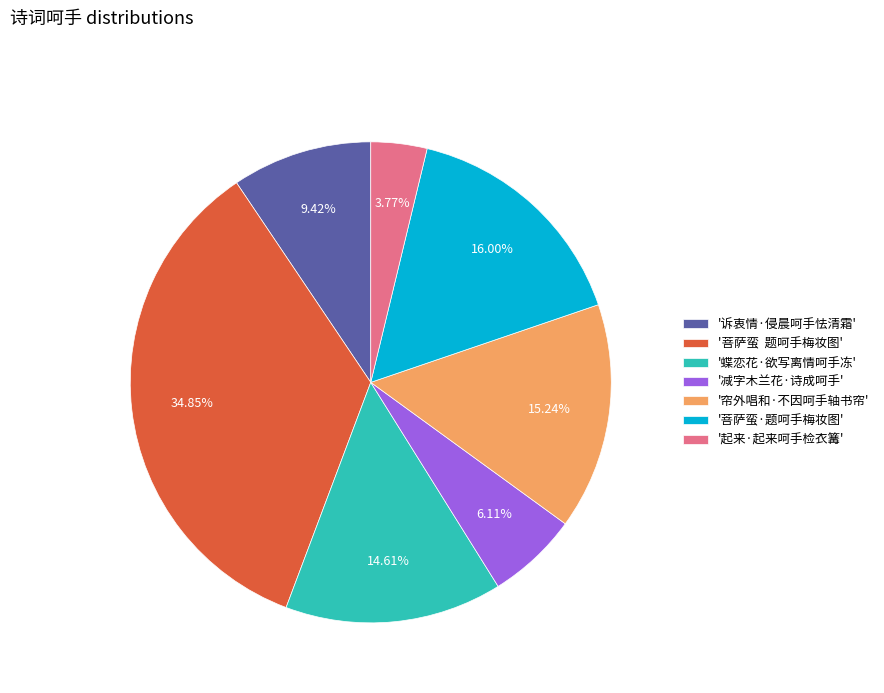

Combined, do '诉衷情·侵晨呵手怯清霜' and '帘外唱和·不因呵手轴书帘' account for over 50%?

No